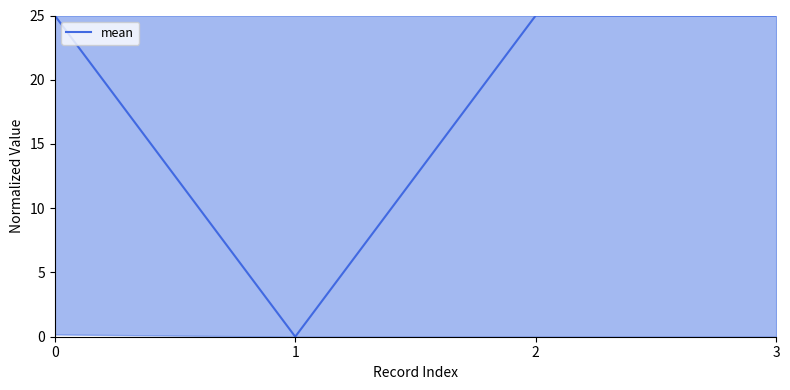

At which category does the data reach its first local valley?

1